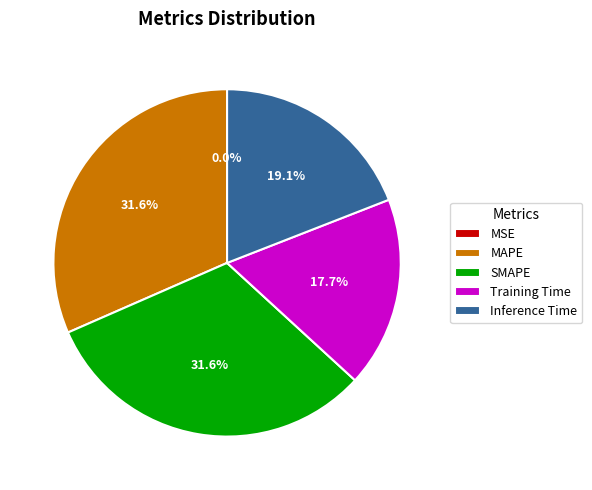

The Inference Time slice represents 28% of the pie. True or false?

False